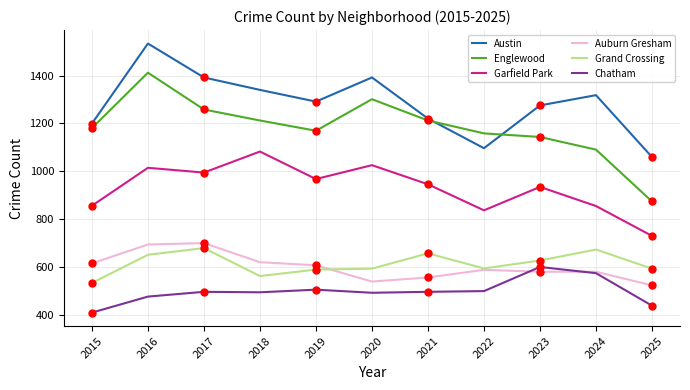

What are all the series names shown in the legend?

Austin, Englewood, Garfield Park, Auburn Gresham, Grand Crossing, Chatham